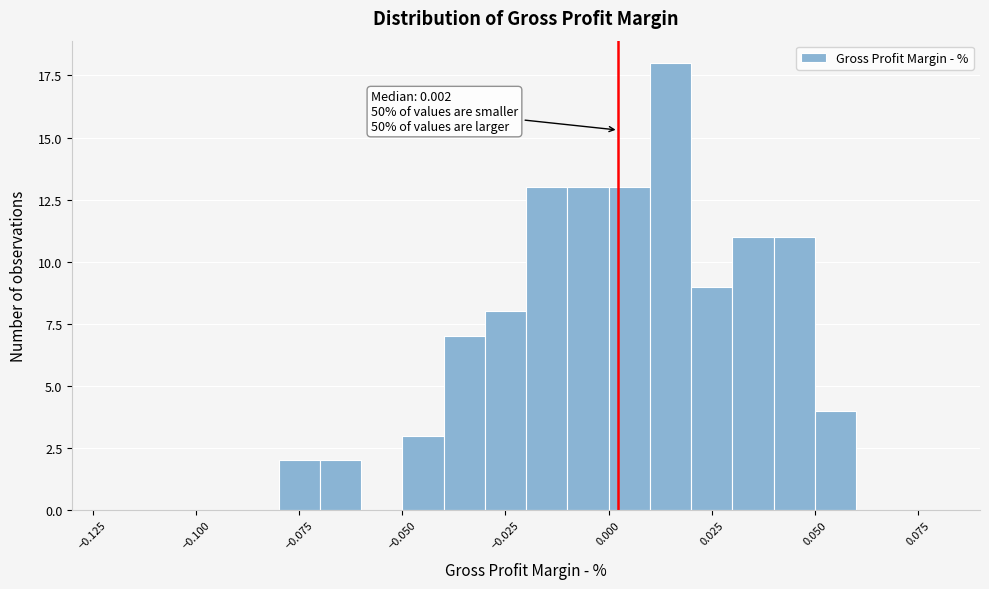

Around what value on the x-axis is the tallest bar? Give the approximate position of its centre, as read against the axis.

0.015